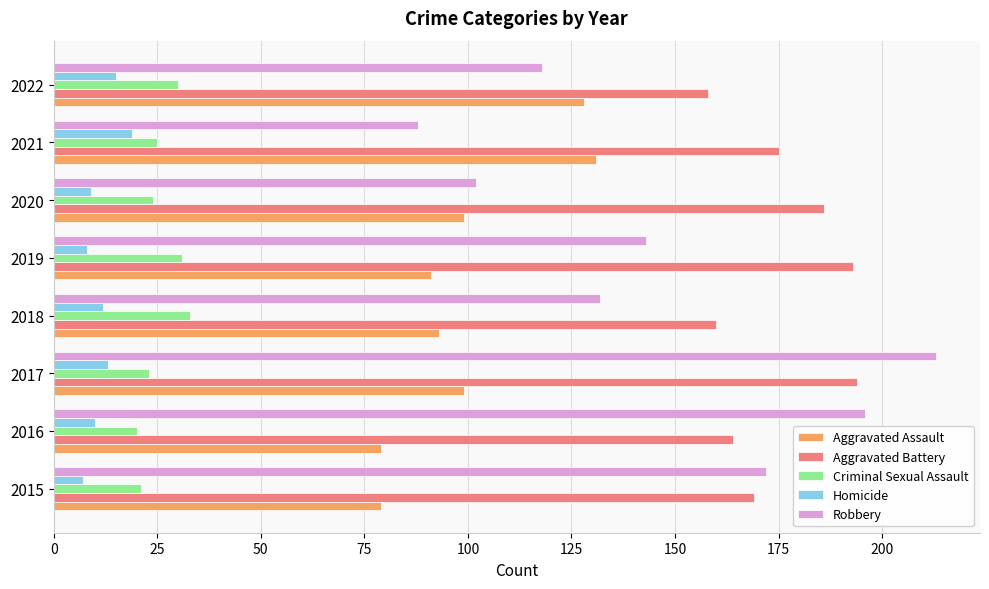

Rank the series by their maximum value, from highest to lowest.

Robbery, Aggravated Battery, Aggravated Assault, Criminal Sexual Assault, Homicide